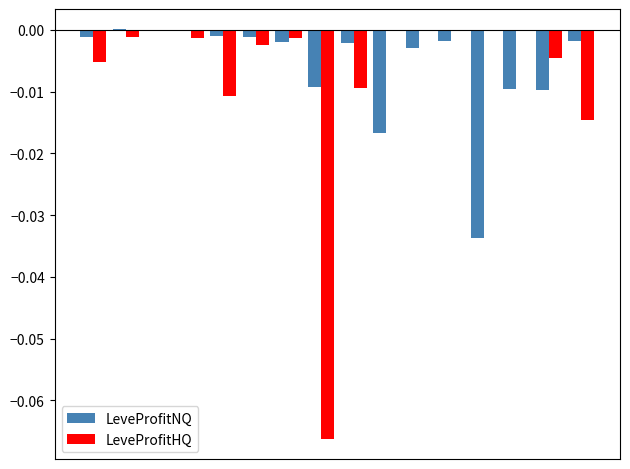

At how many categories does at least one series exceed 0?

2